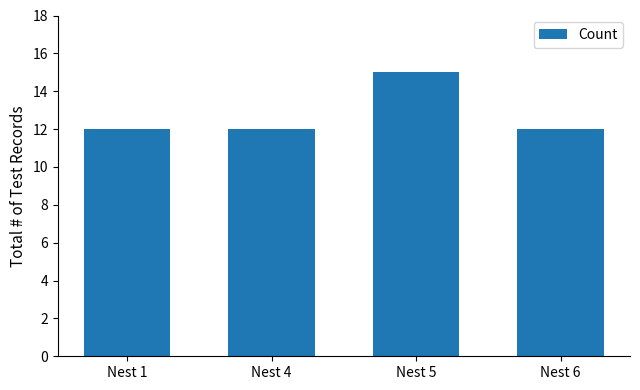

The value at Nest 5 is 15. True or false?

True